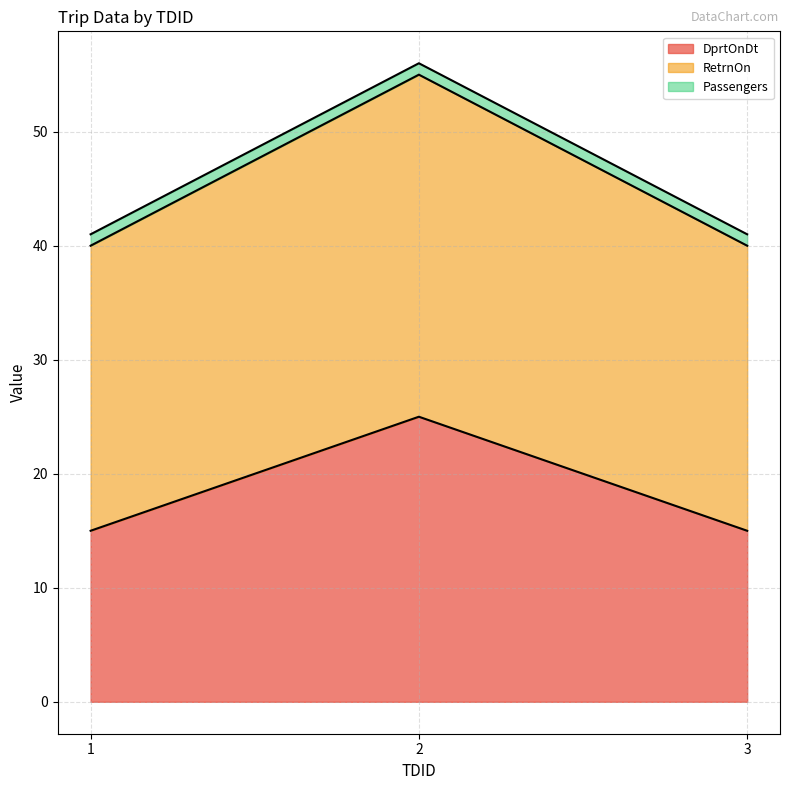

Does the chart have visible grid lines?

Yes